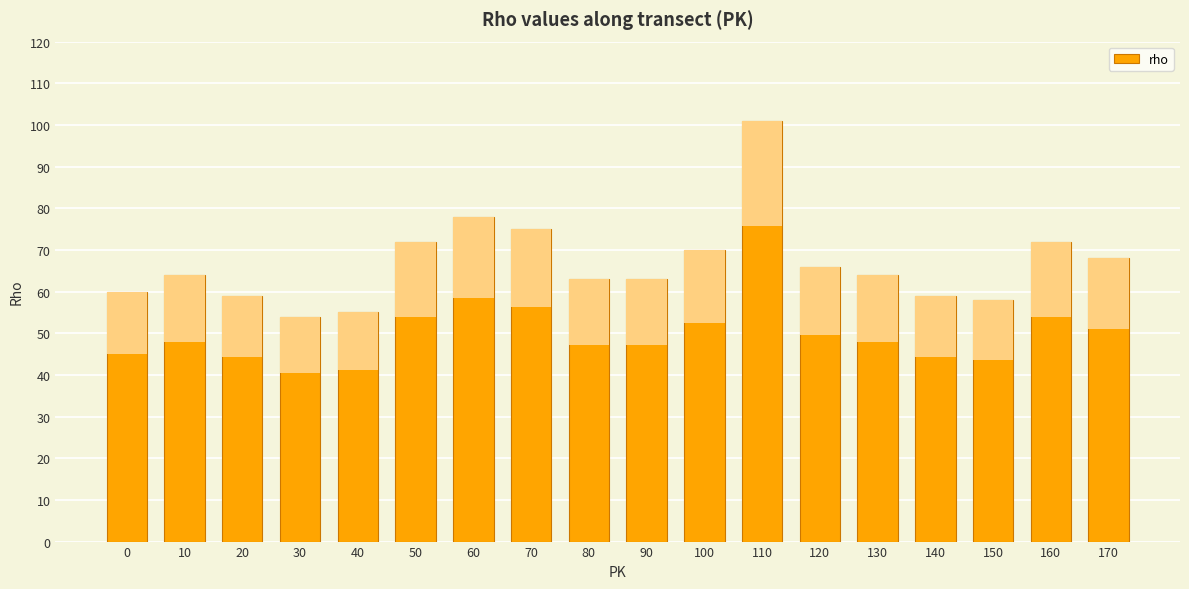

True or false: the data shows 63 at 90.

True